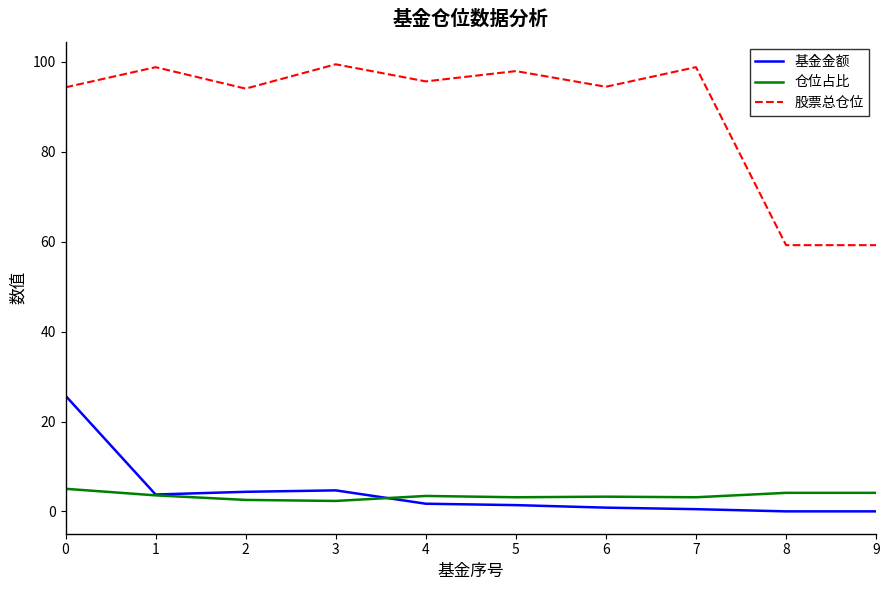

Between 7 and 8, which series saw the biggest shift?

股票总仓位